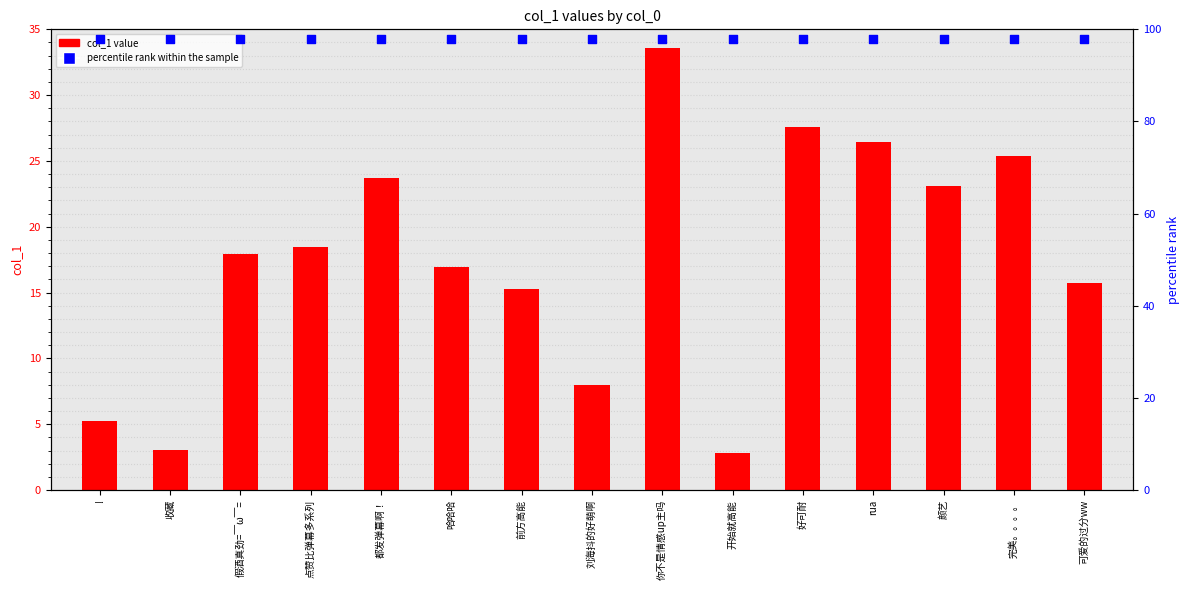

At how many categories does at least one series exceed 61?

15